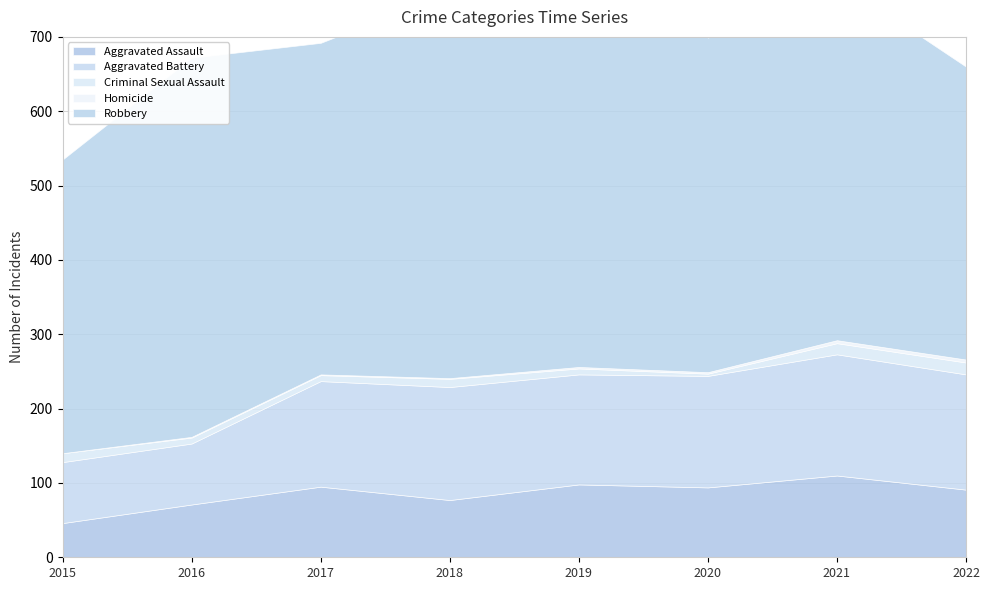

What is the lowest value of the Aggravated Assault series?

46